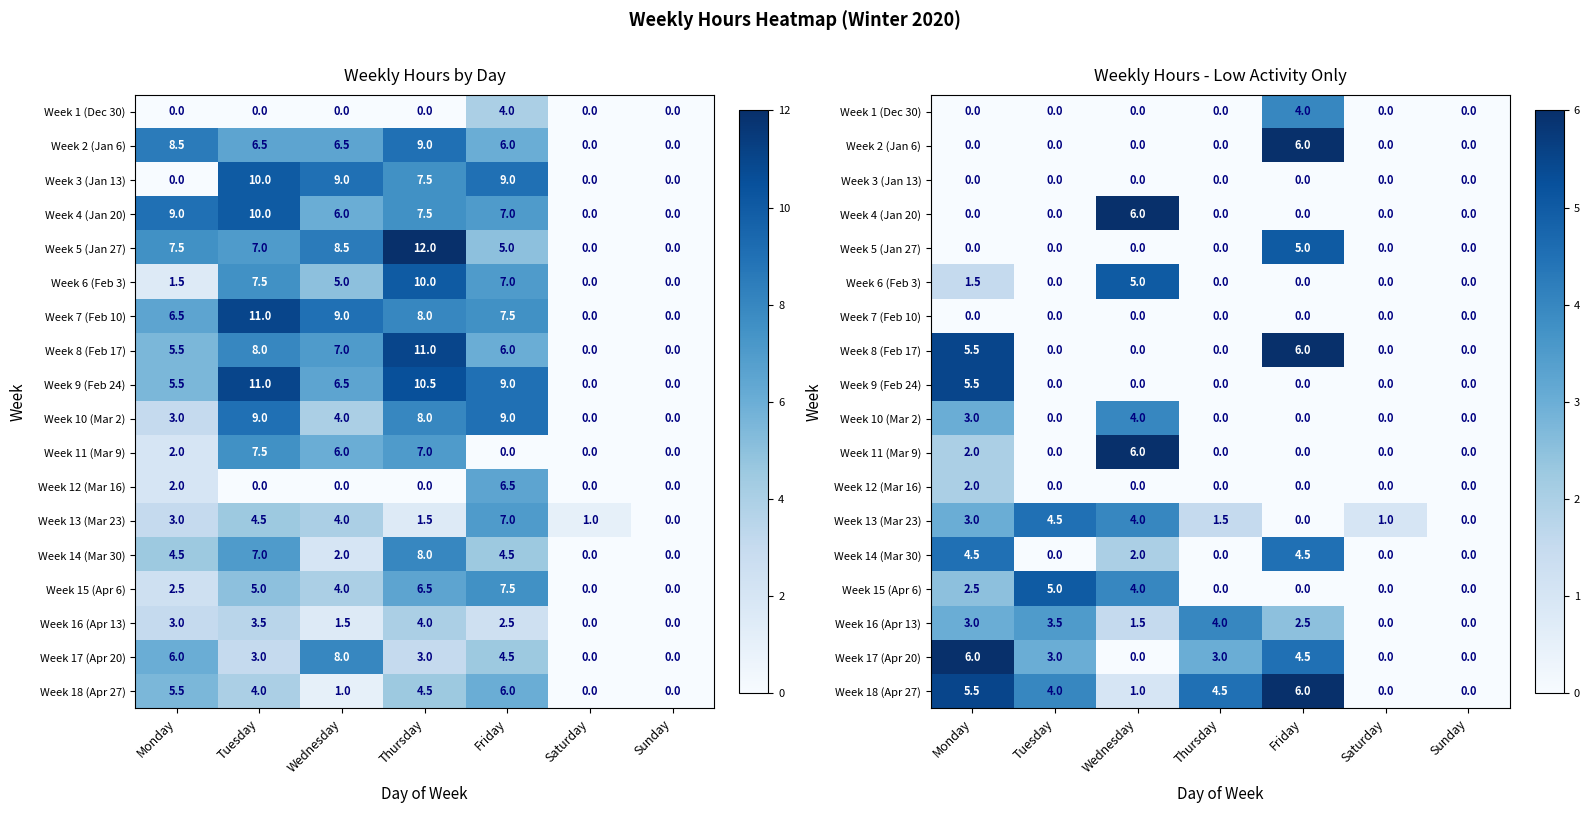

Count the number of data series in this chart.

18